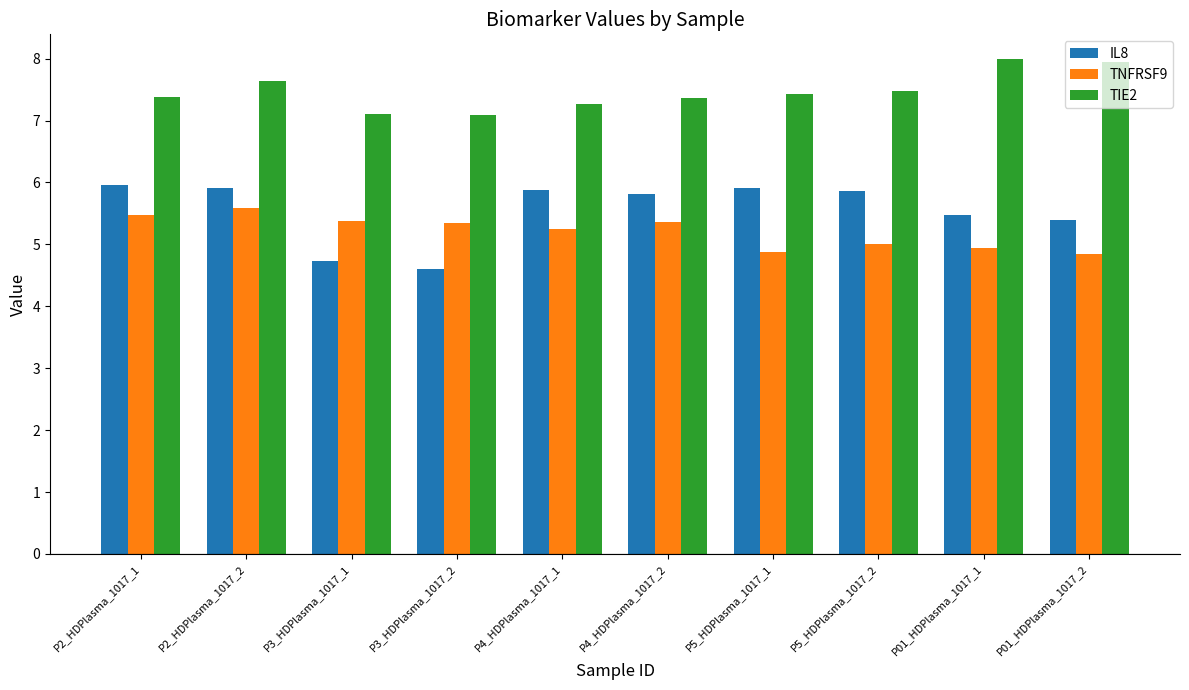

What is the sum of all IL8 values?

55.6